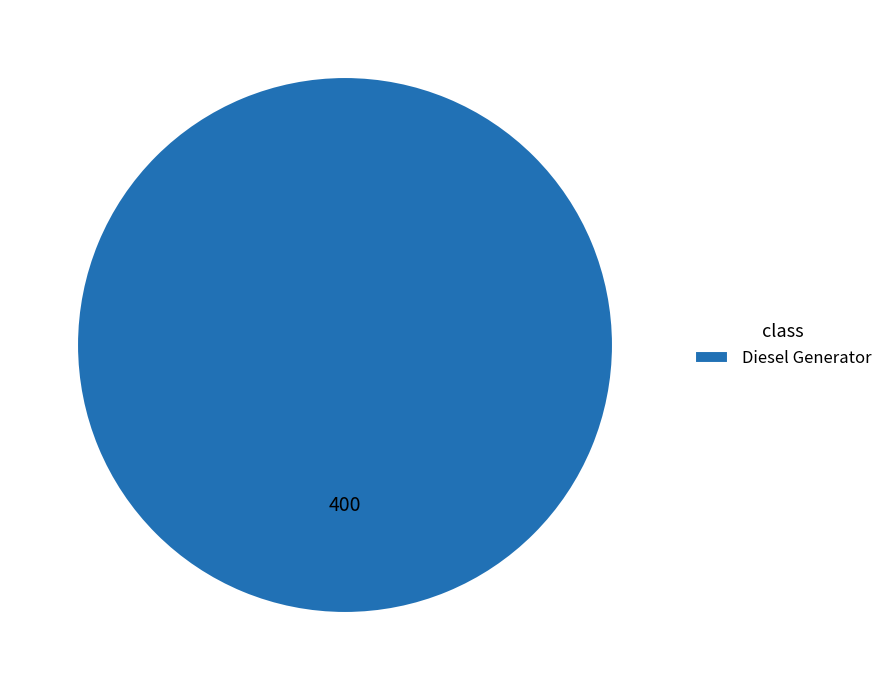

Rank the categories by value from lowest to highest.

Diesel Generator